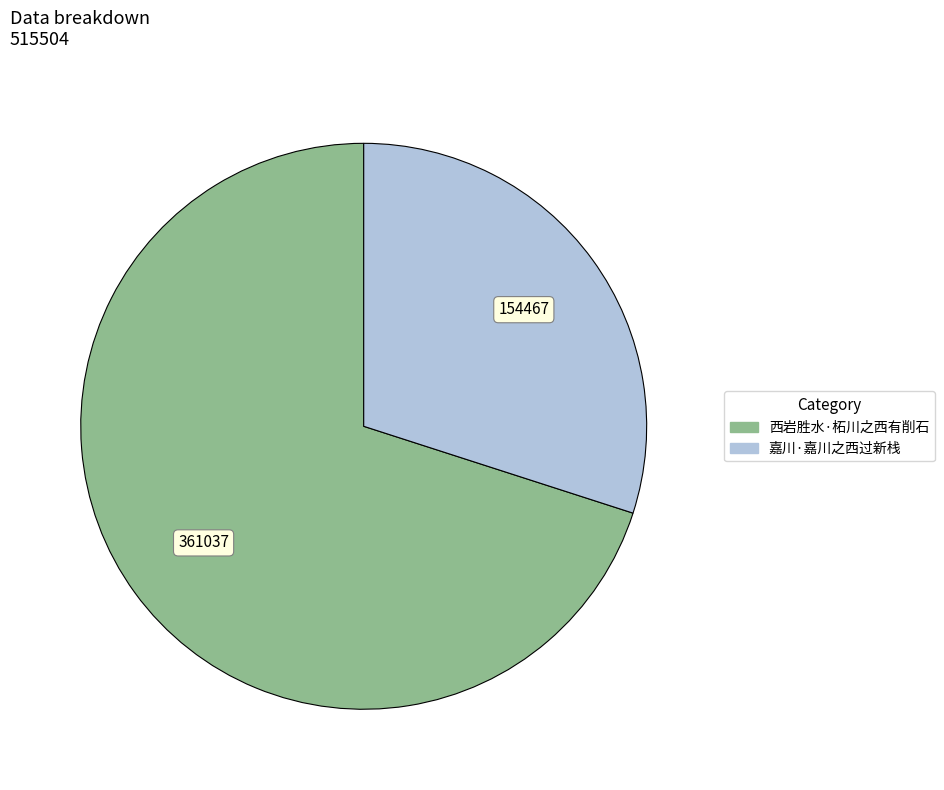

Is the sum of 西岩胜水·柘川之西有削石 and 嘉川·嘉川之西过新栈 greater than half?

Yes